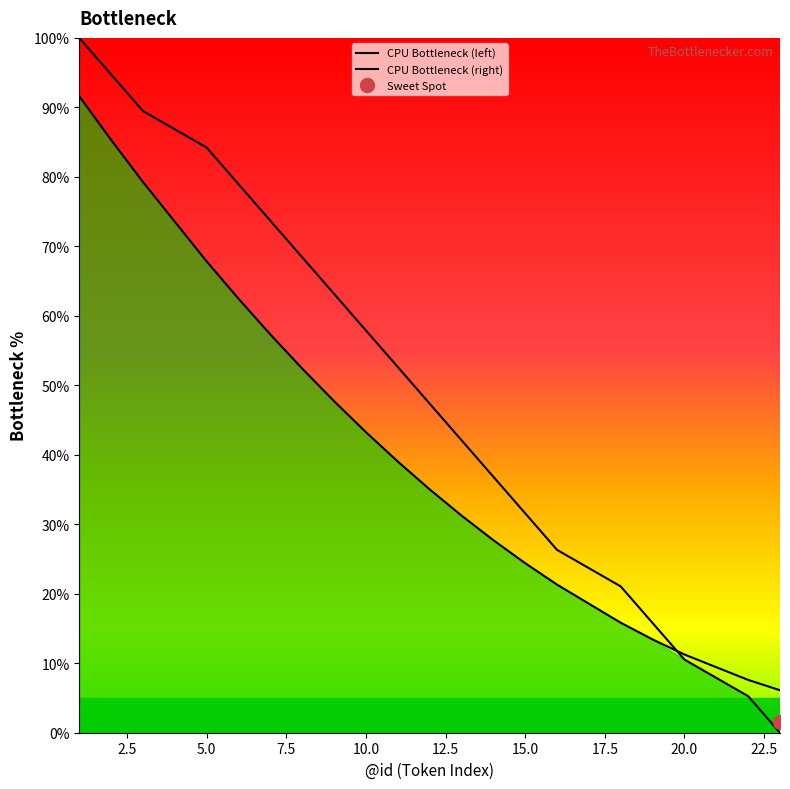

Which category has the lowest value across all series?

23